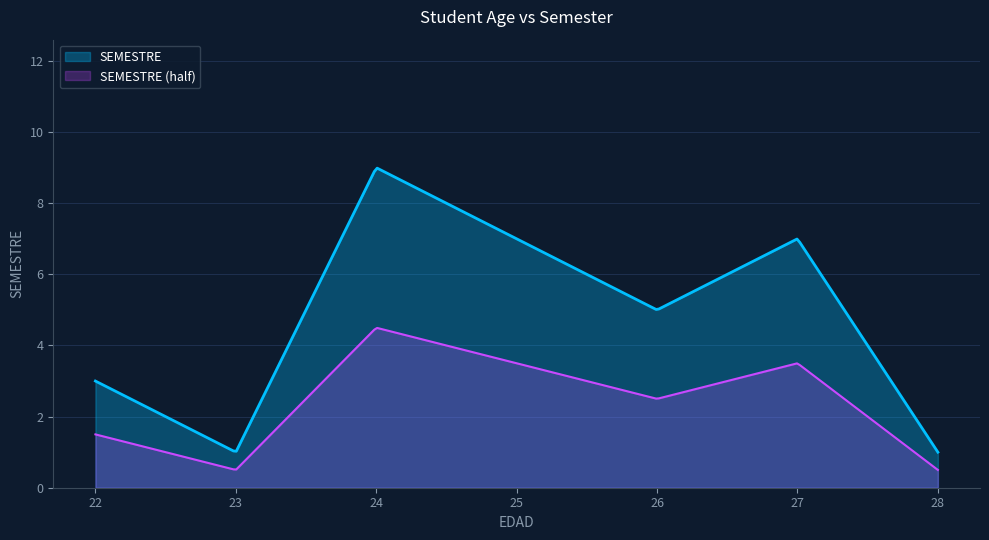

True or false: SEMESTRE and SEMESTRE (half) cross at least once.

False